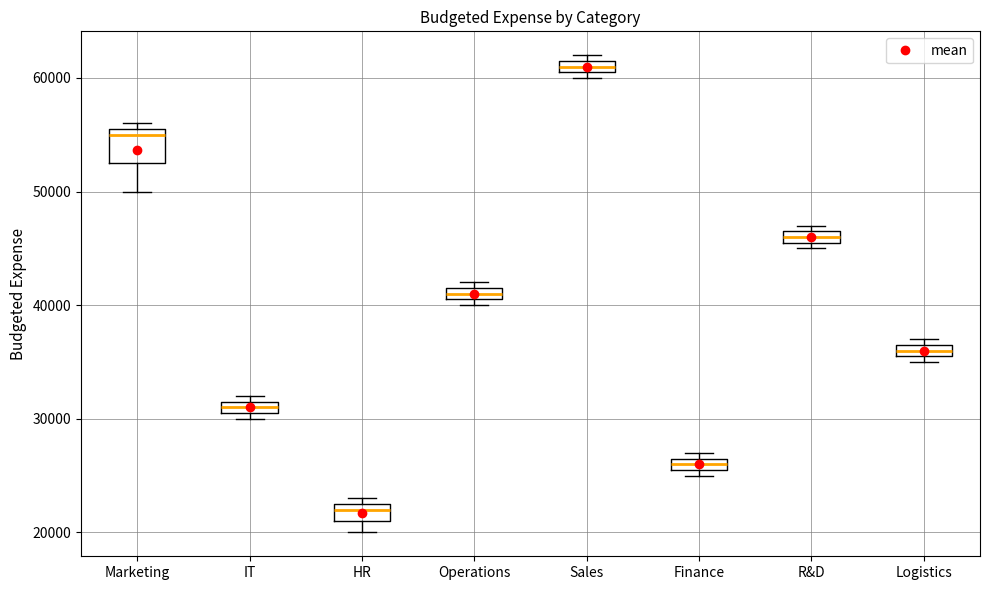

Comparing the boxes themselves (not the whiskers), which one is the tallest?

Marketing